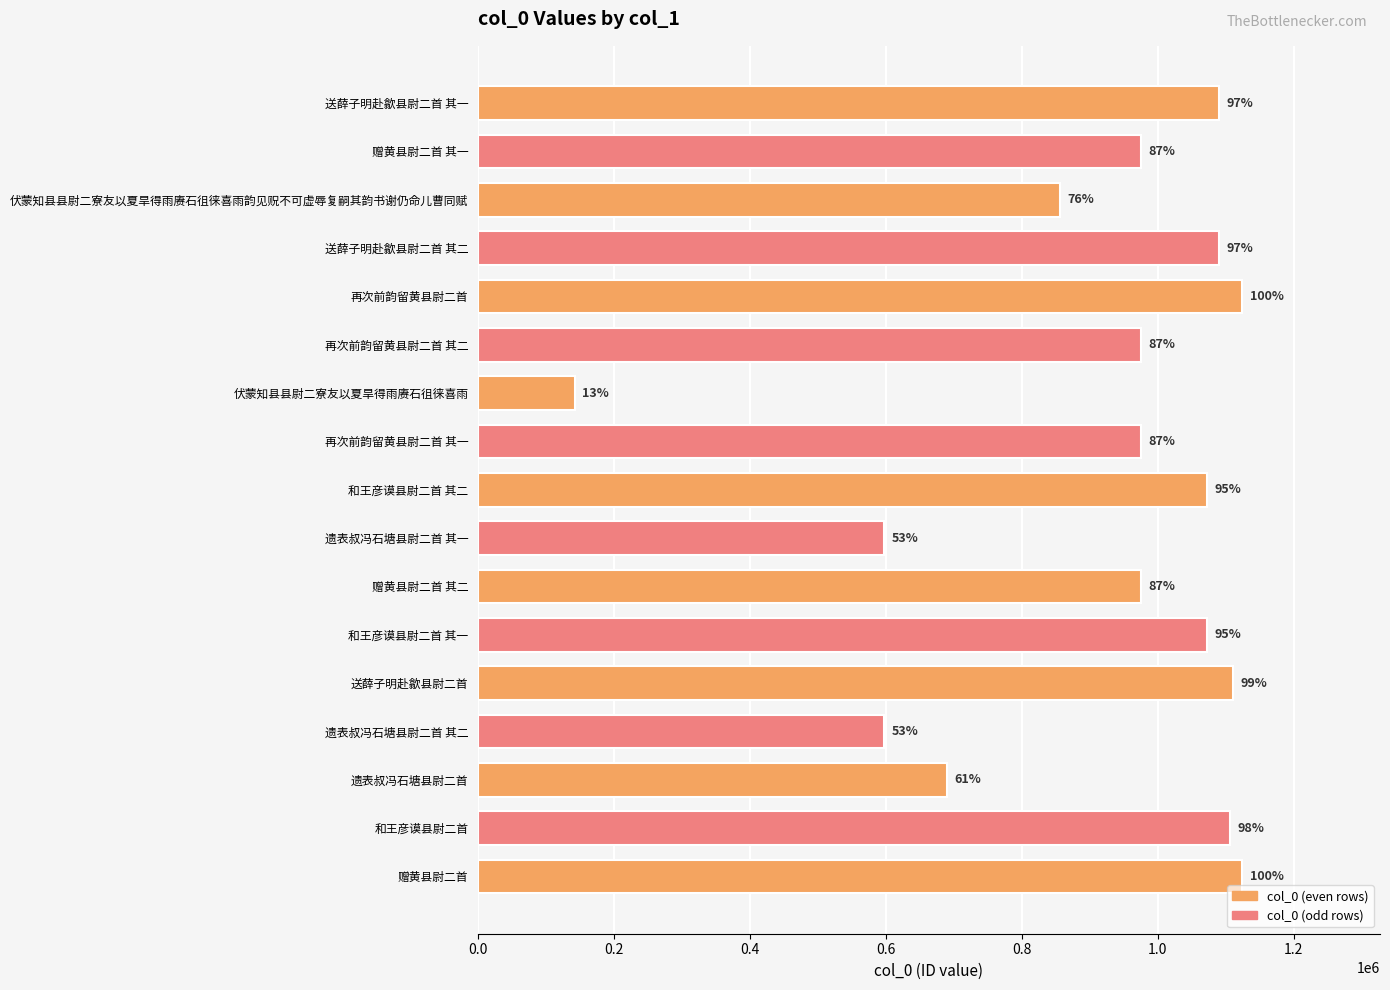

How many bars are there in total?

17